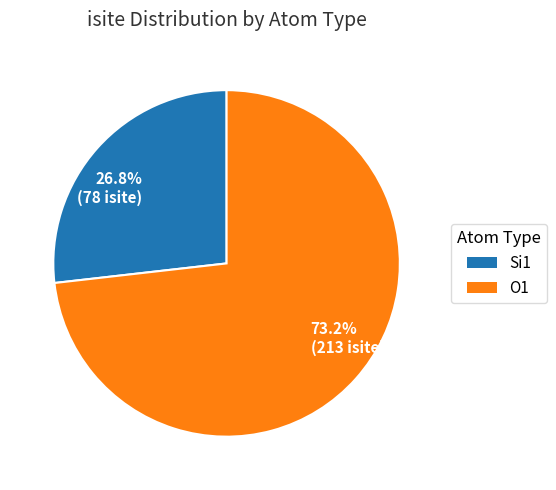

To the nearest percent, what is the average slice percentage?

50%